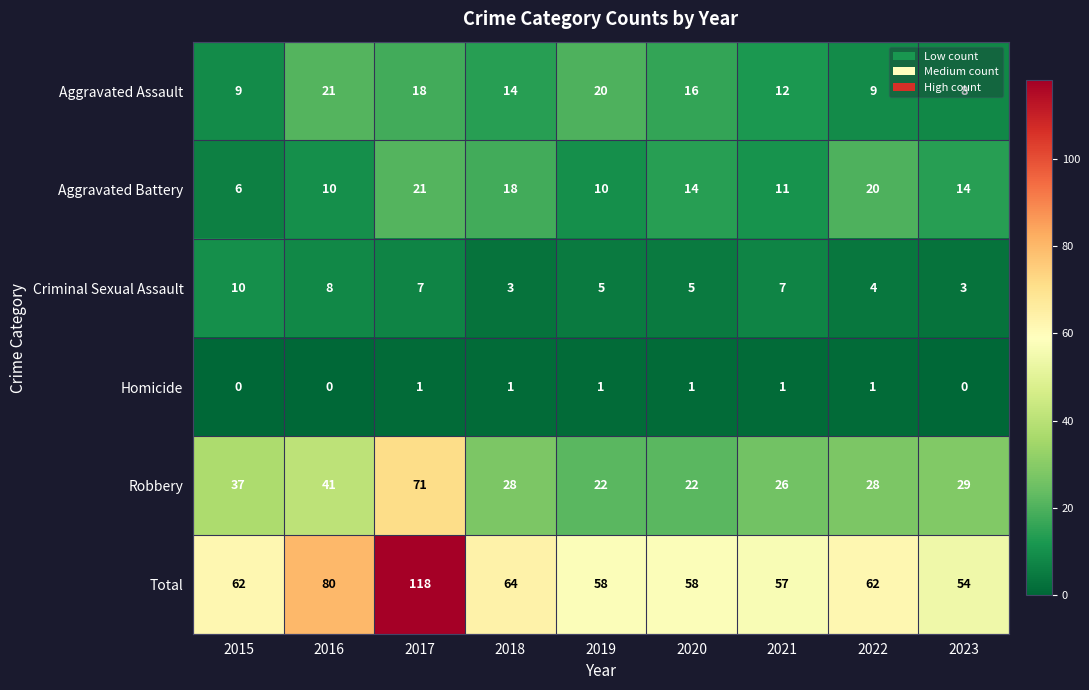

The Criminal Sexual Assault series shows 11 at 2017. True or false?

False